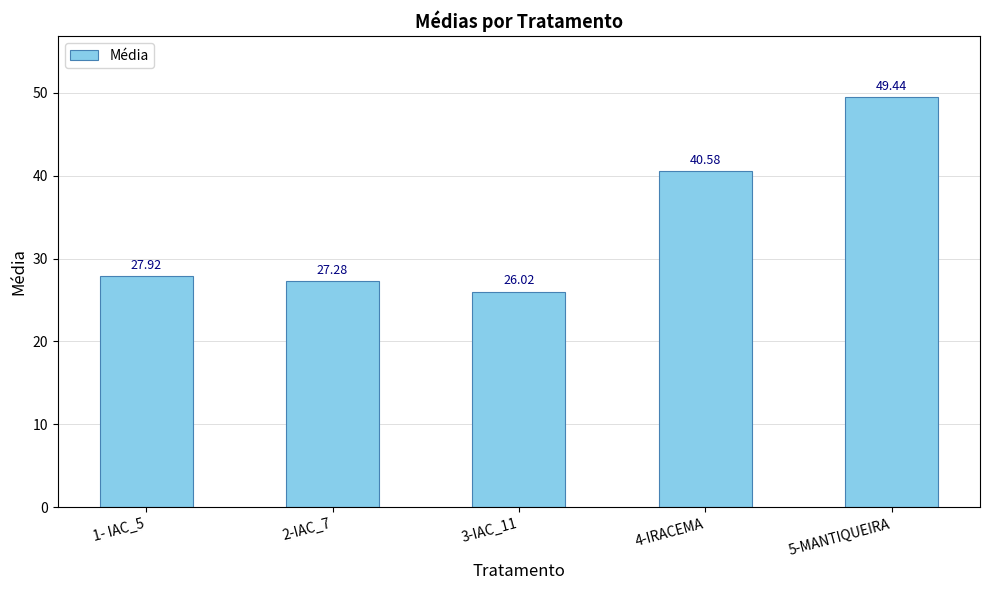

How many values are below 27?

1